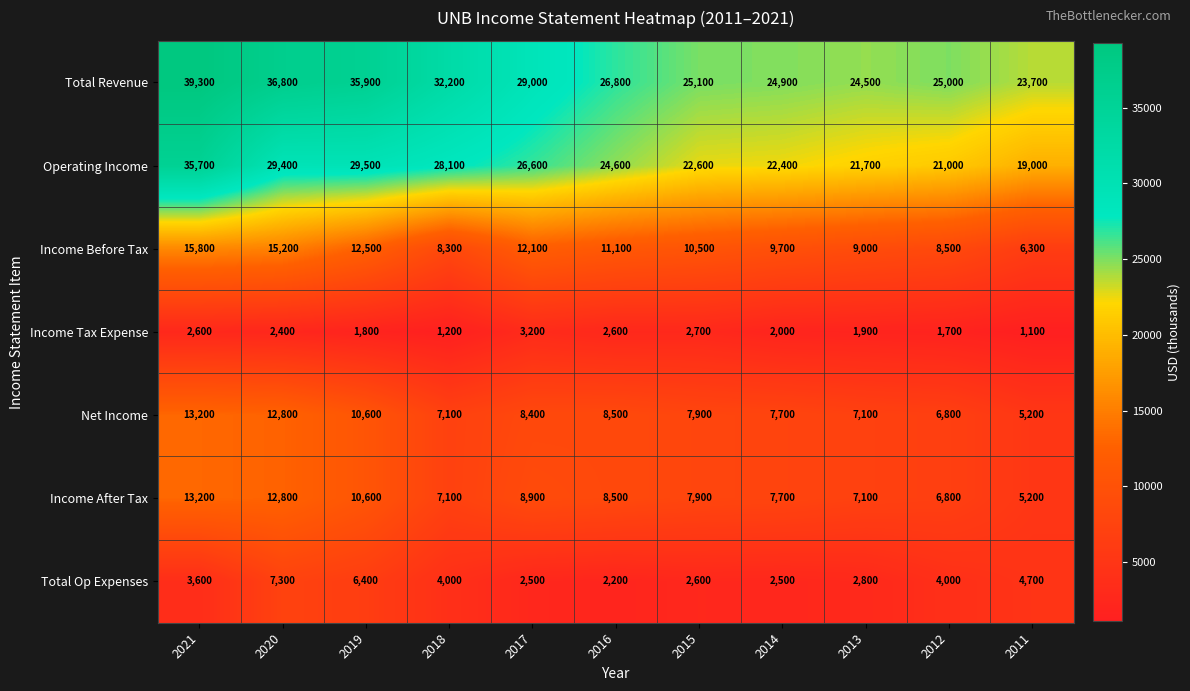

Which series has the largest total across all categories?

Total Revenue